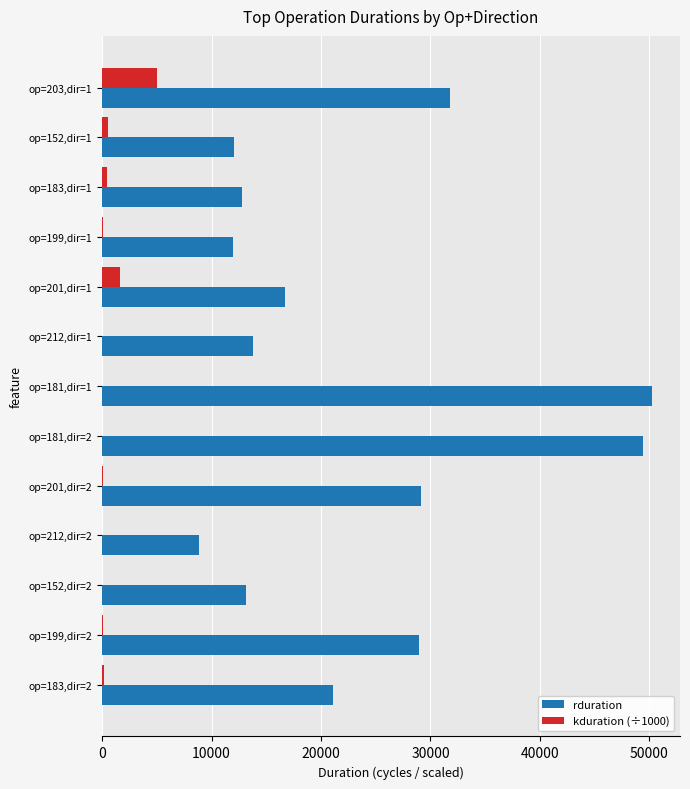

Which category has the highest value in the kduration (÷1000) series?

op=203,dir=1